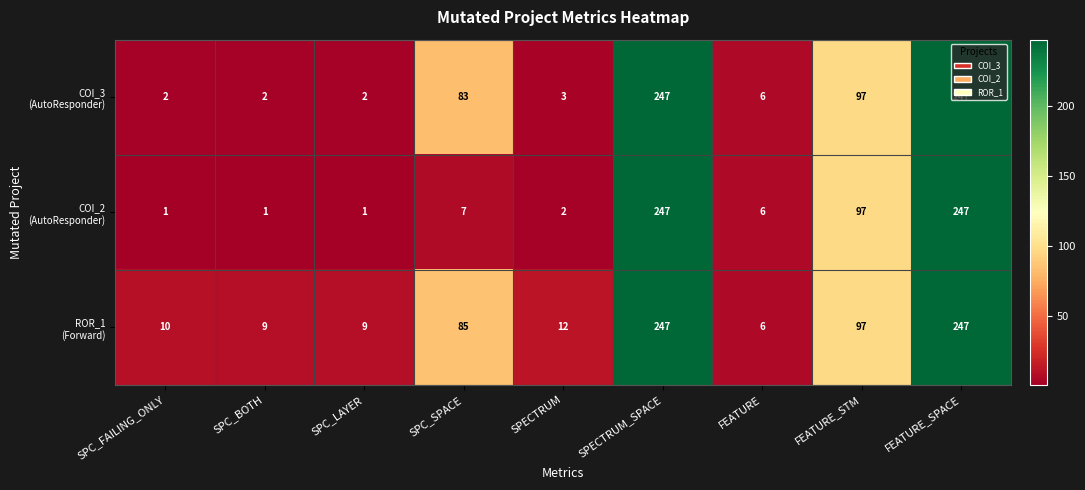

What is the total value across all series at FEATURE?

18